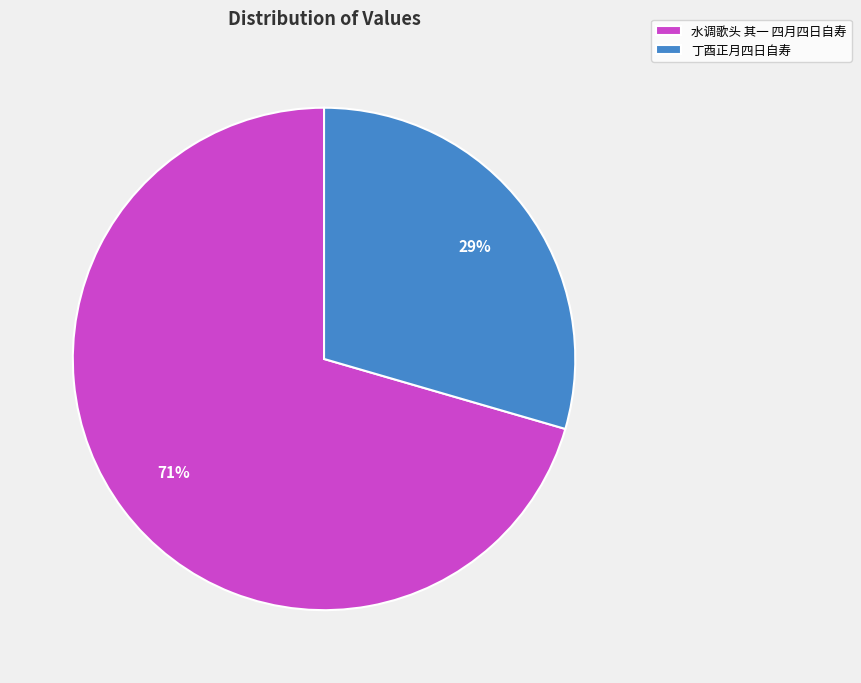

What percentage is the 水调歌头 其一 四月四日自寿 slice, to the nearest percent?

71%